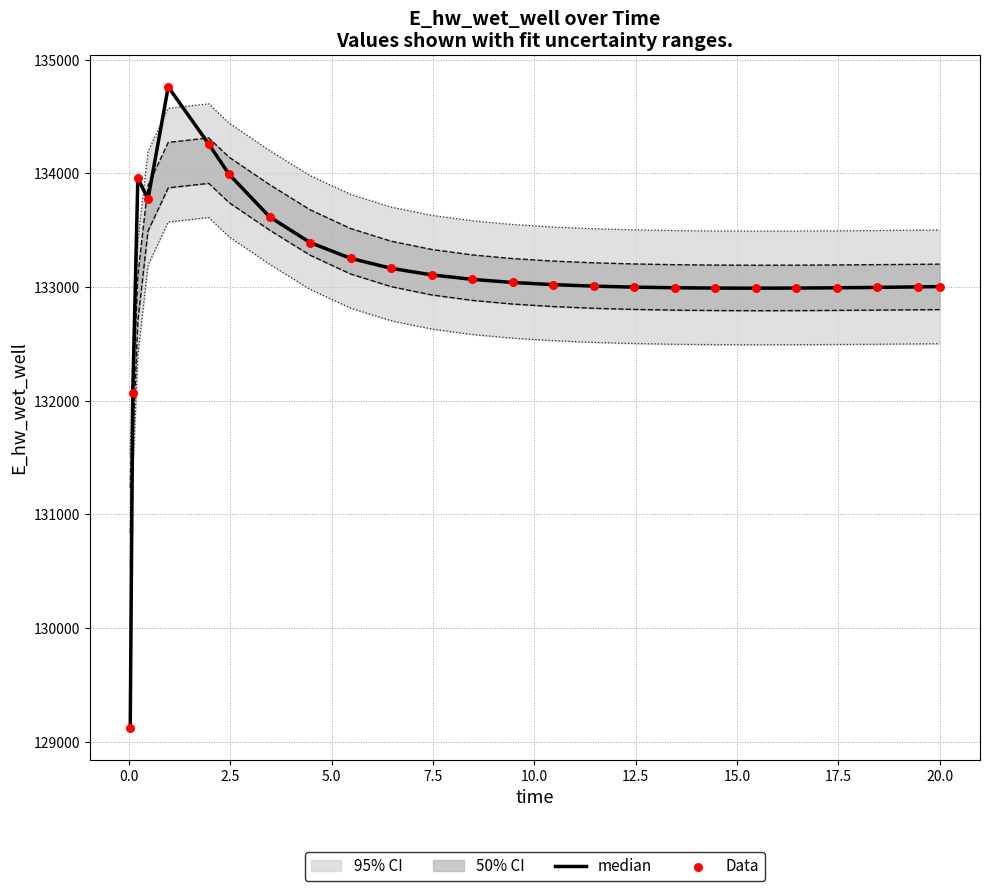

Which series contains the lowest Y value?

median